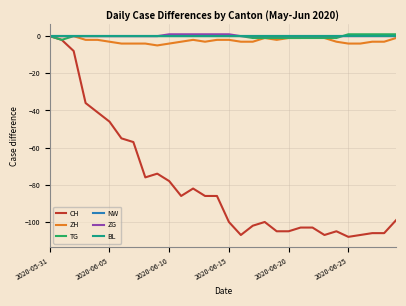

At which category does the chart reach its peak across all series?

2020-06-25